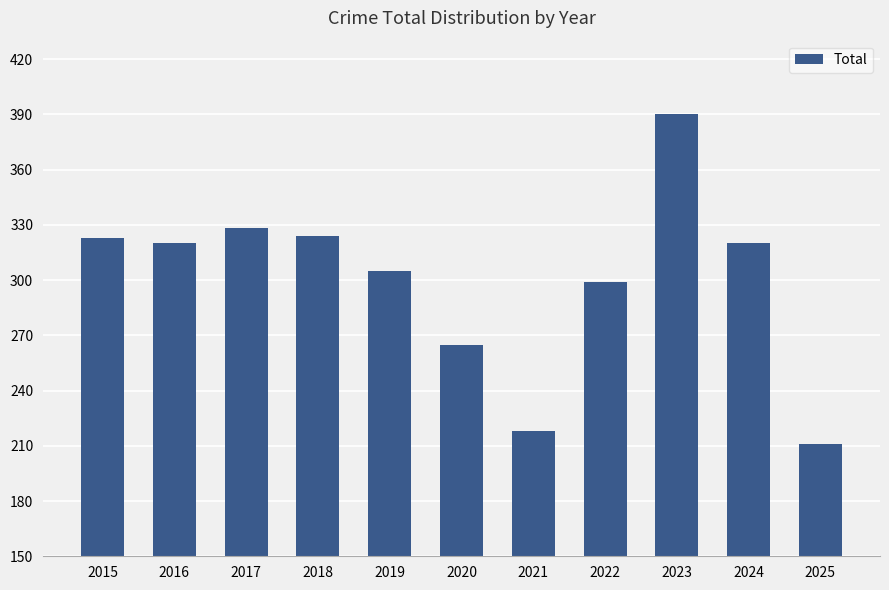

Between 2025 and 2022, which is larger?

2022